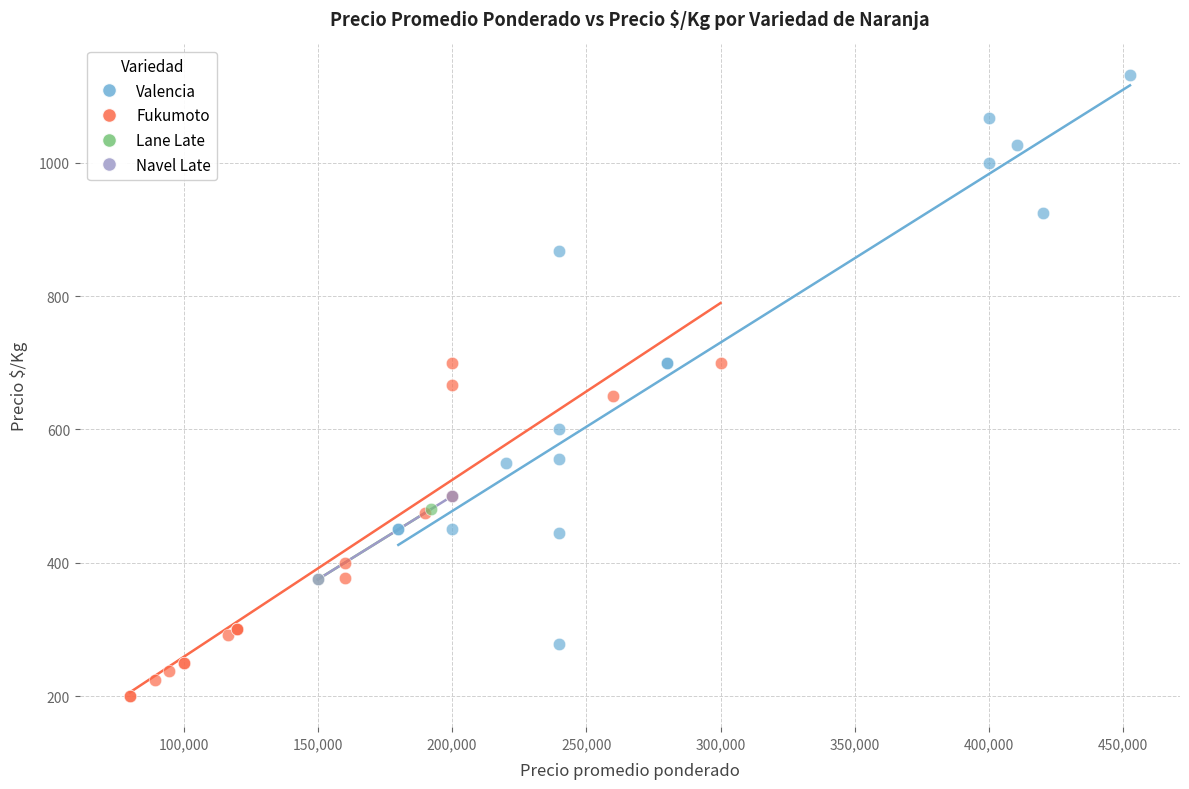

Which series reaches the minimum Y coordinate?

Fukumoto